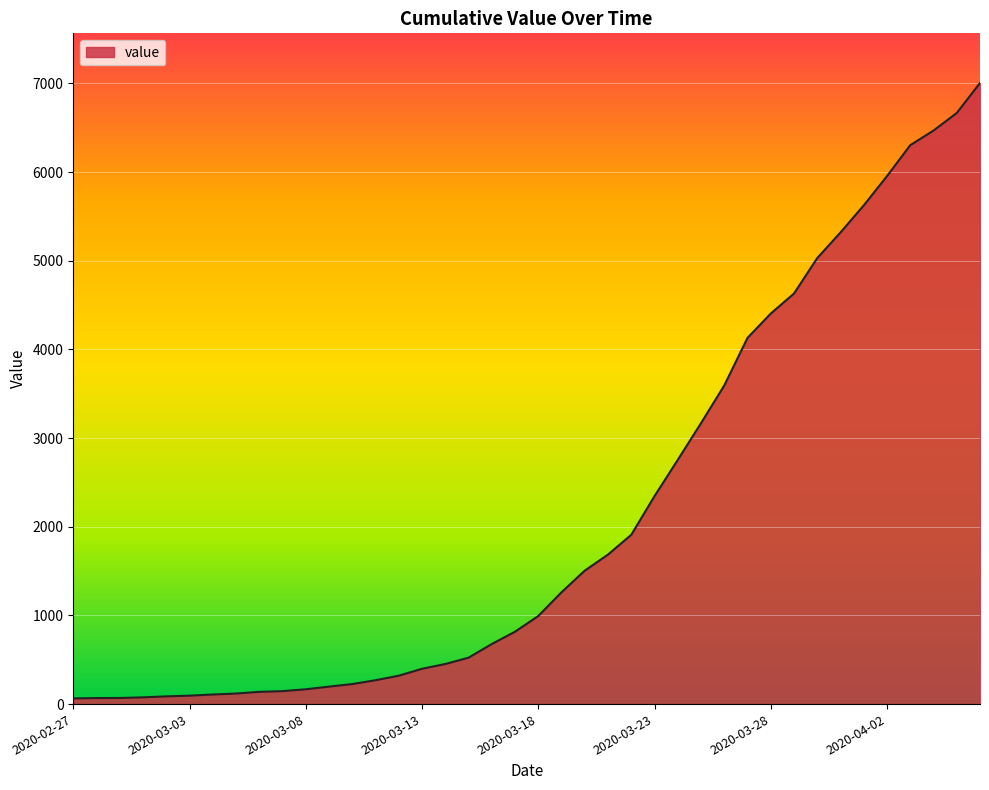

What is the average value?

2144